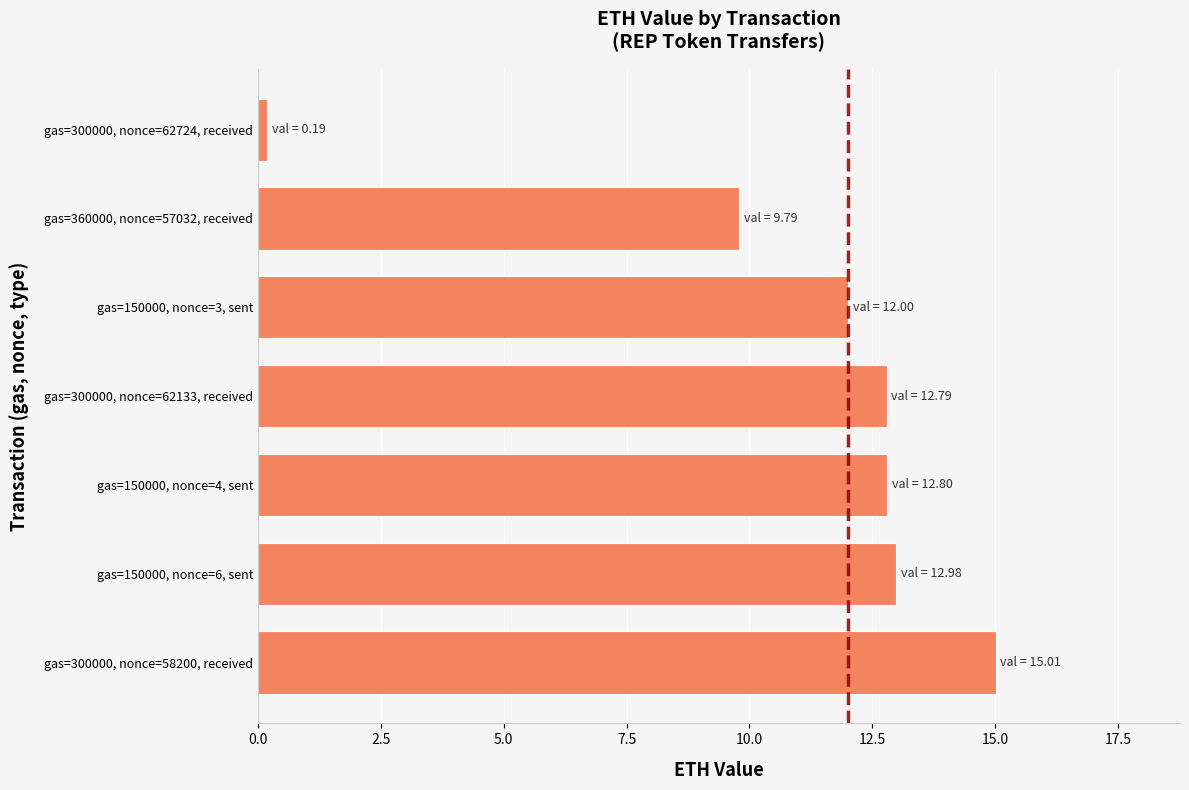

Reading top to bottom, transcribe all the data shown in this chart.

gas=300000, nonce=62724, received=0.2	gas=360000, nonce=57032, received=9.8	gas=150000, nonce=3, sent=12.0	gas=300000, nonce=62133, received=12.8	gas=150000, nonce=4, sent=12.8	gas=150000, nonce=6, sent=13.0	gas=300000, nonce=58200, received=15.0